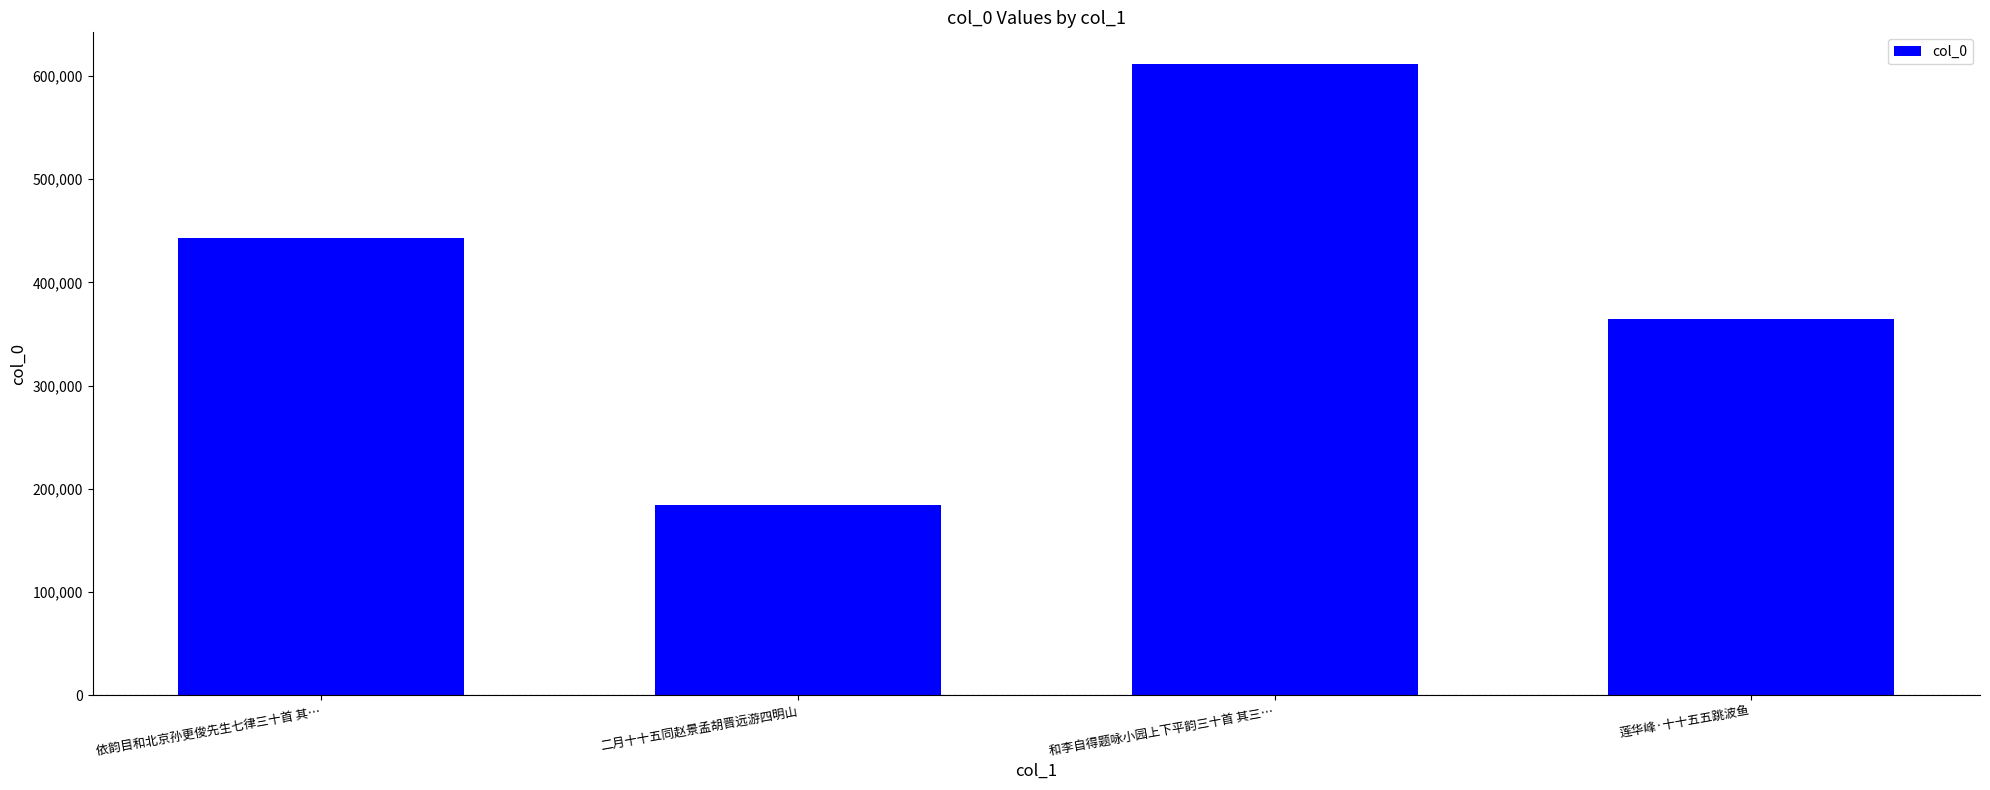

What is the difference between the values at 和李自得题咏小园上下平韵三十首 其三… and 二月十十五同赵景孟胡晋远游四明山?

427349